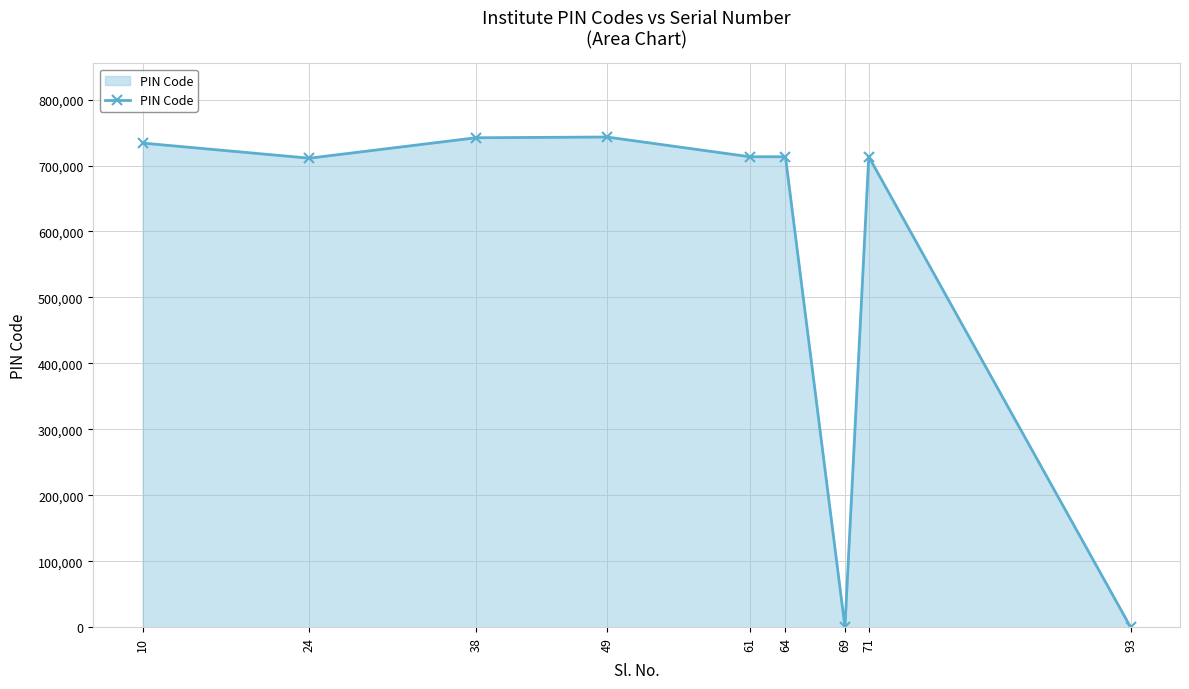

Is it true that the value at 71 is 713406?

True